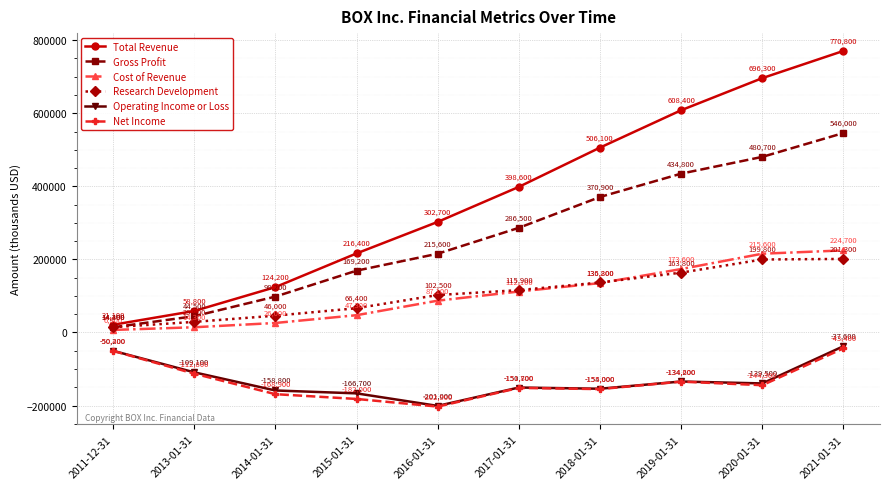

Which category has the lowest value in the Total Revenue series?

2011-12-31